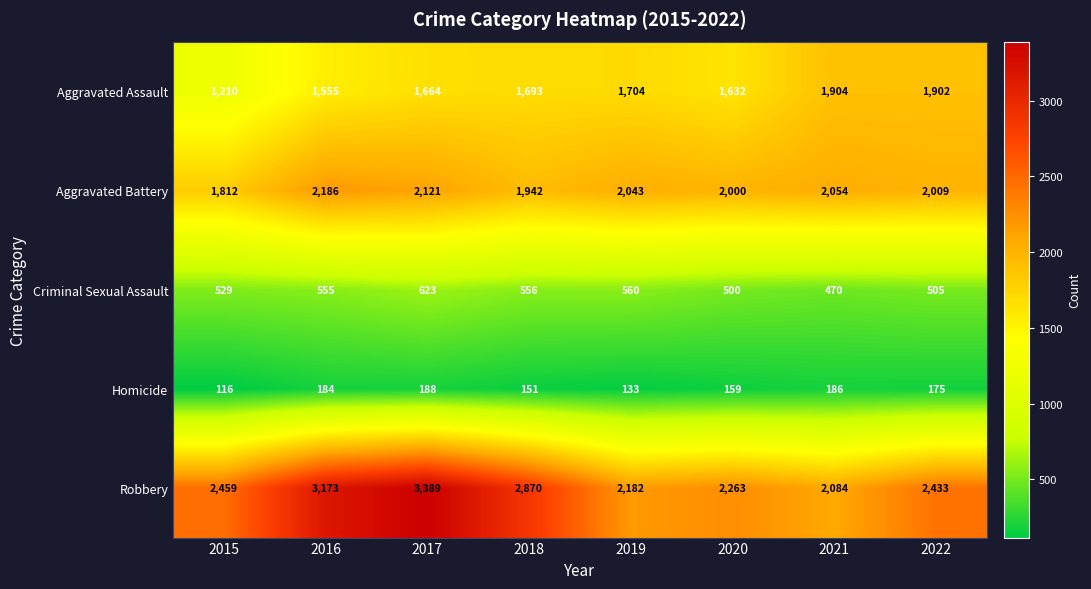

At how many categories does at least one series exceed 1967?

8